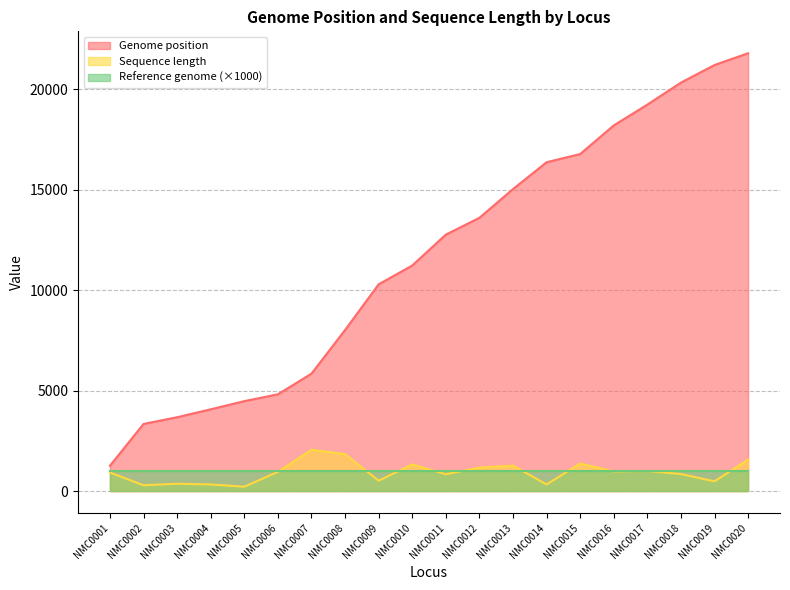

Where is Genome position nearest to the value 11525?

NMC0010